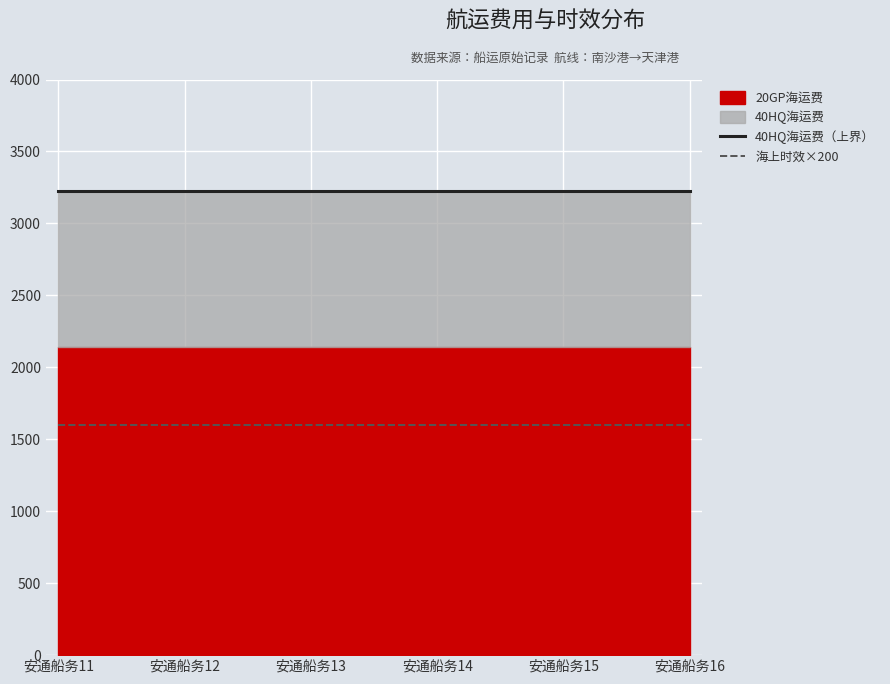

What is the total value across all series at 安通船务13?

4825